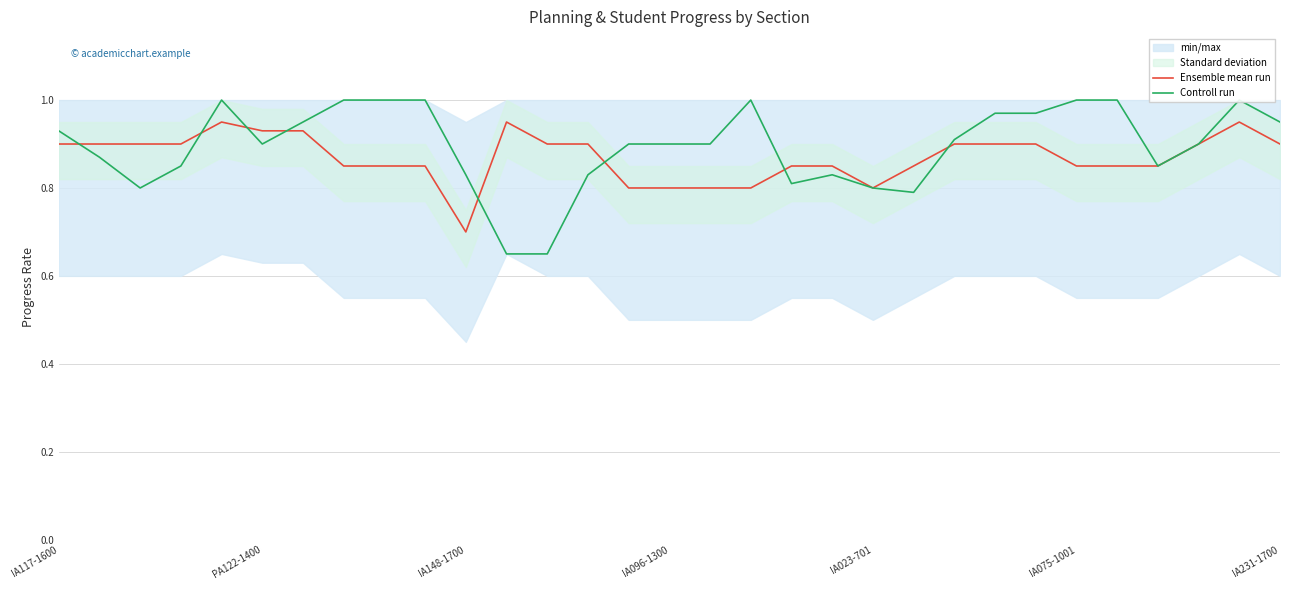

What is the maximum value shown in the chart?

1.0